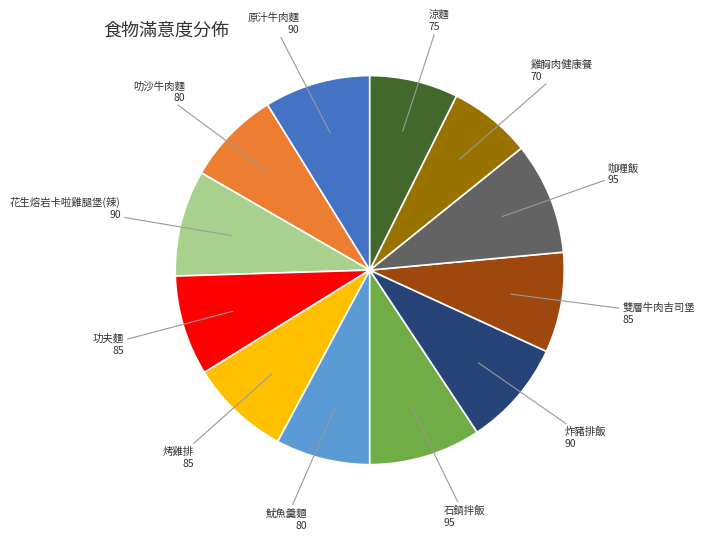

Is there a majority slice in this chart?

No